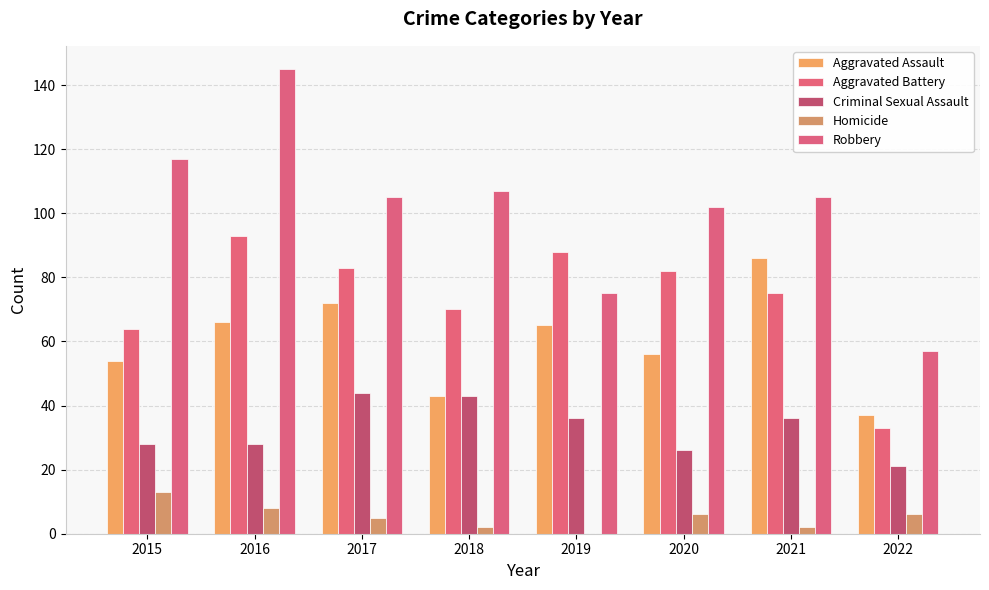

How many series are shown in this chart?

5